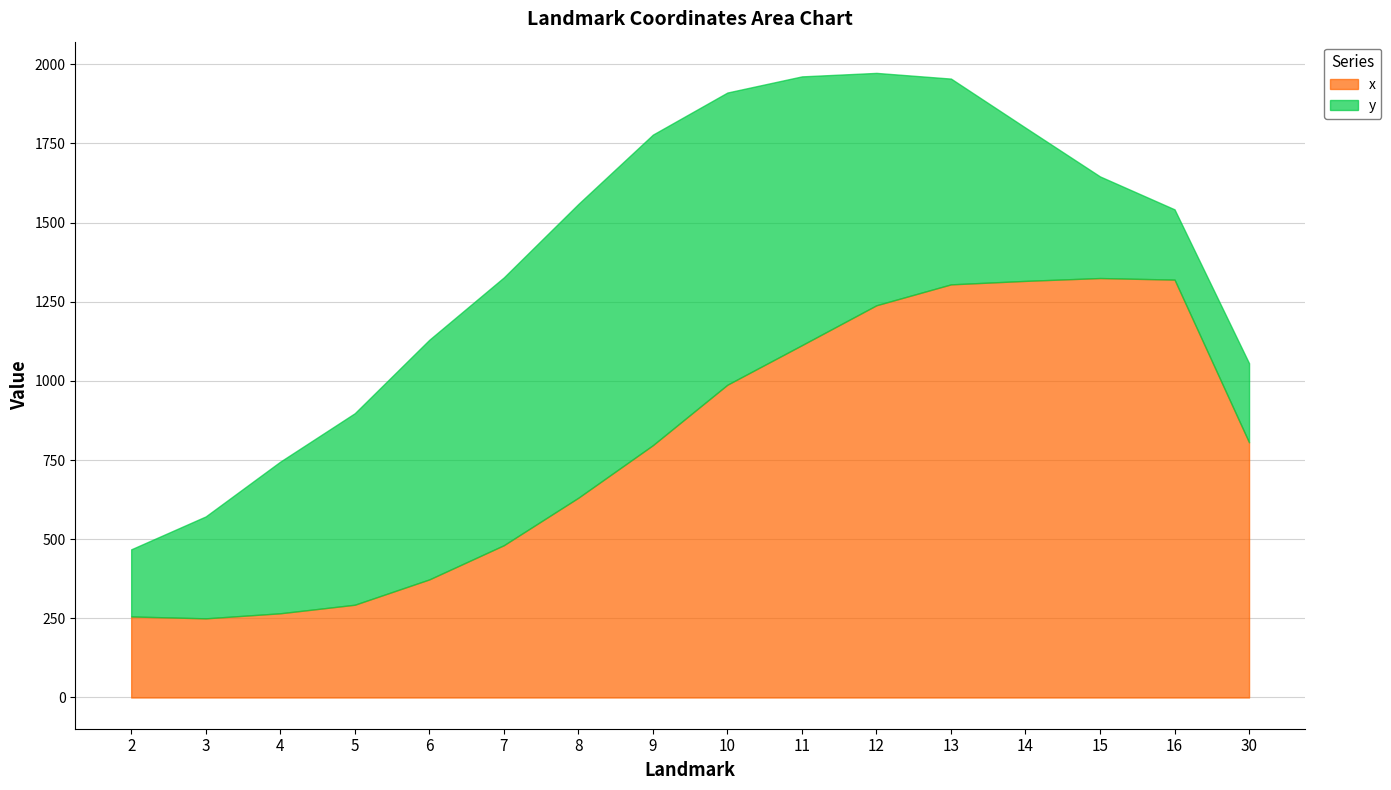

Reading left to right, what are all the values shown in this chart?

x: 256	250	266	293	373	481	631	797	988	1113	1239	1305	1316	1325	1320	806
y: 212	322	479	605	757	846	928	981	923	849	734	650	484	321	222	250